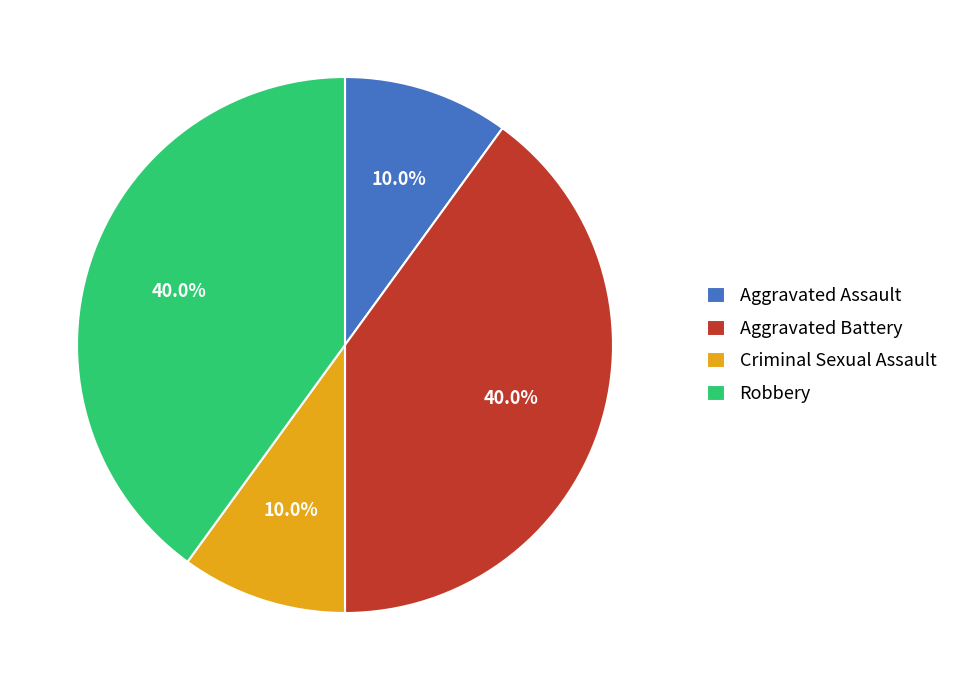

Count the number of slices in the pie.

4